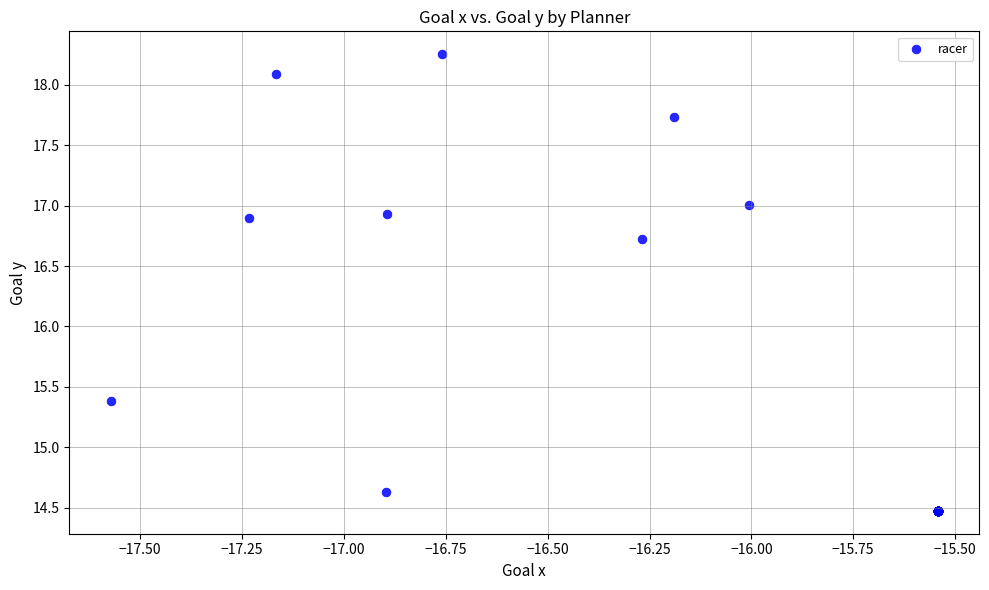

What Y value in the scatter plot is closest to 16?

15.4